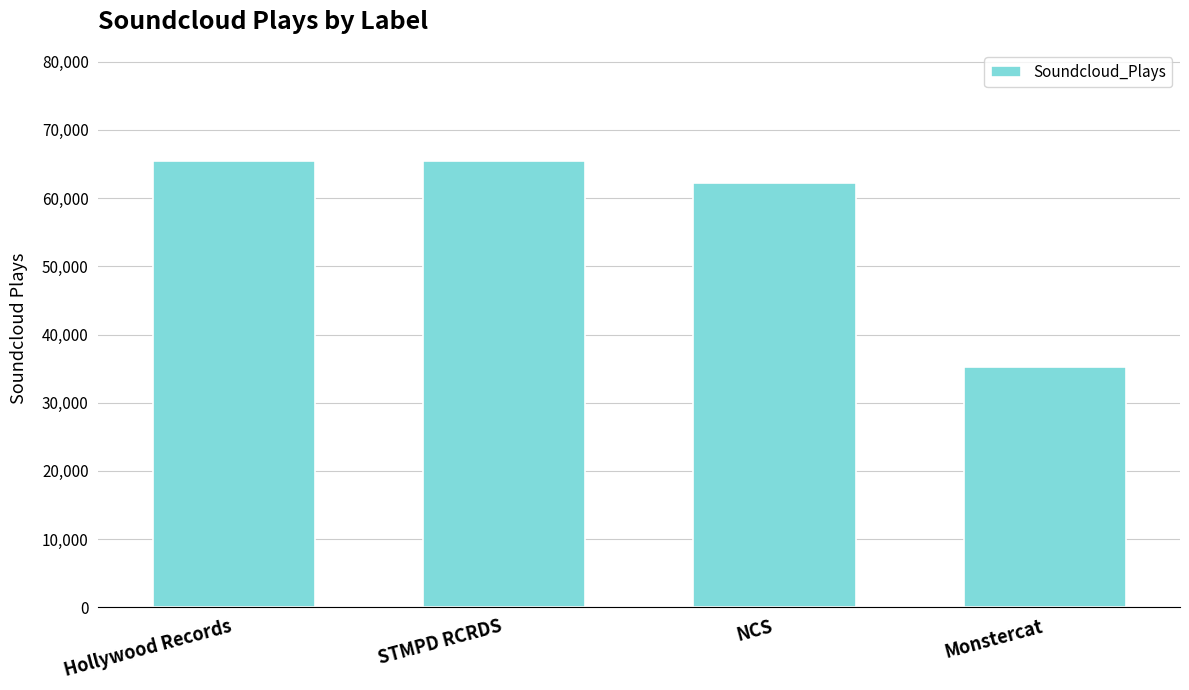

Are the bars grouped side by side (vs. stacked)?

No